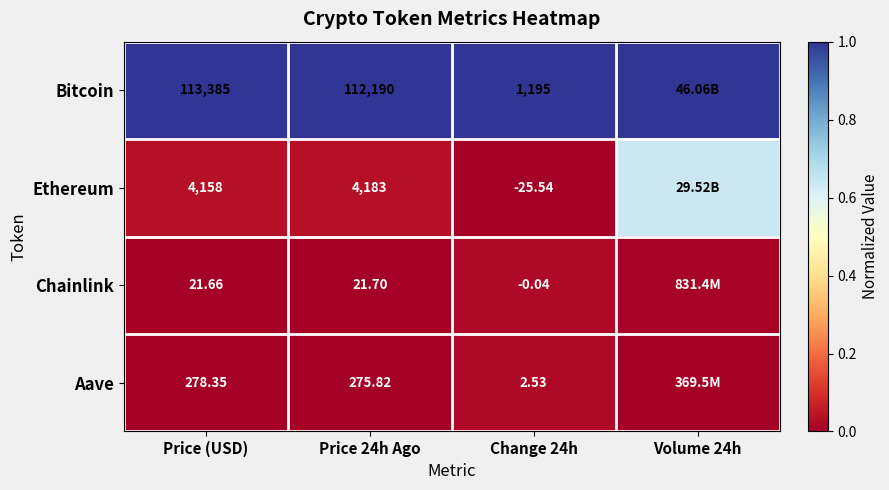

At Change 24h, list the series in order from largest to smallest.

Bitcoin, Aave, Chainlink, Ethereum